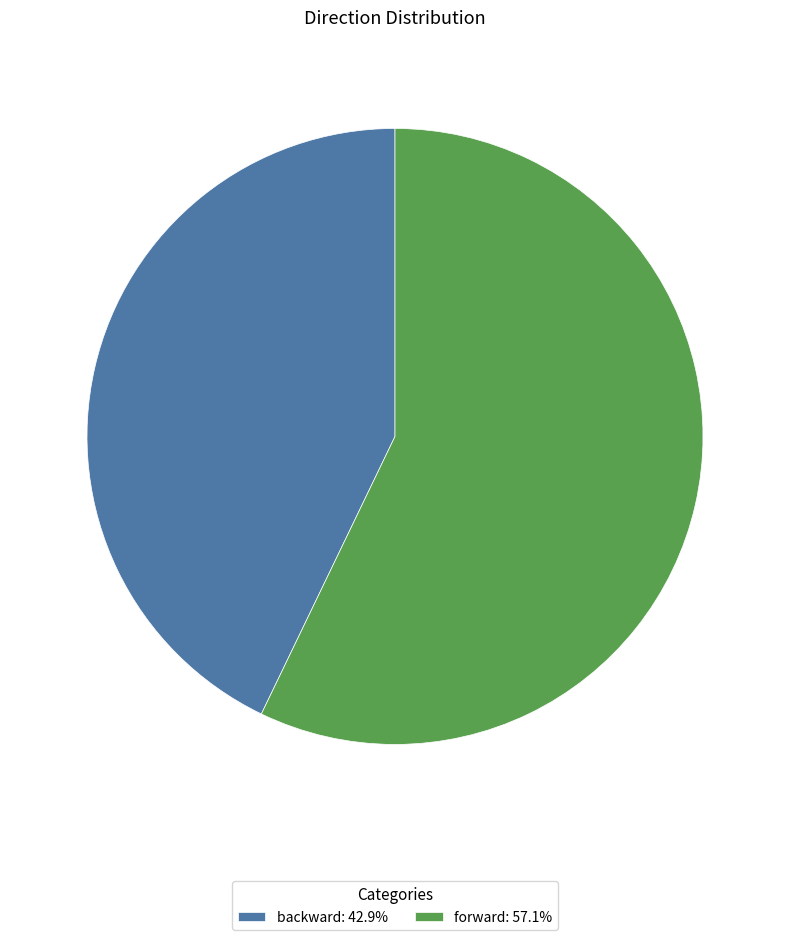

How many slices are in this pie chart?

2